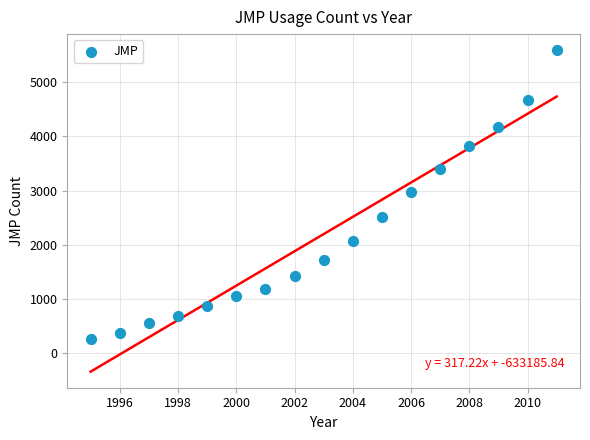

What is the range of Y values (max minus min)?

5333